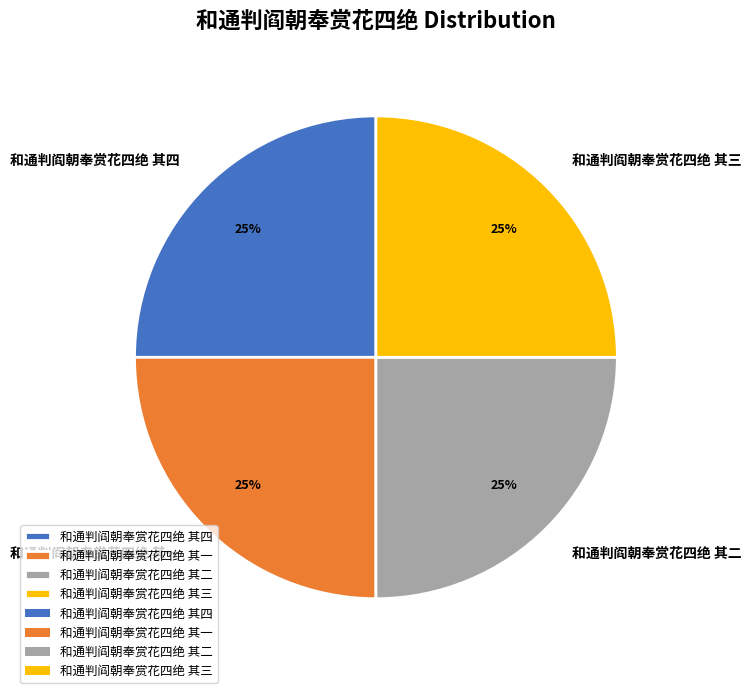

To the nearest percent, what percentage of the pie is 和通判阎朝奉赏花四绝 其四?

25%